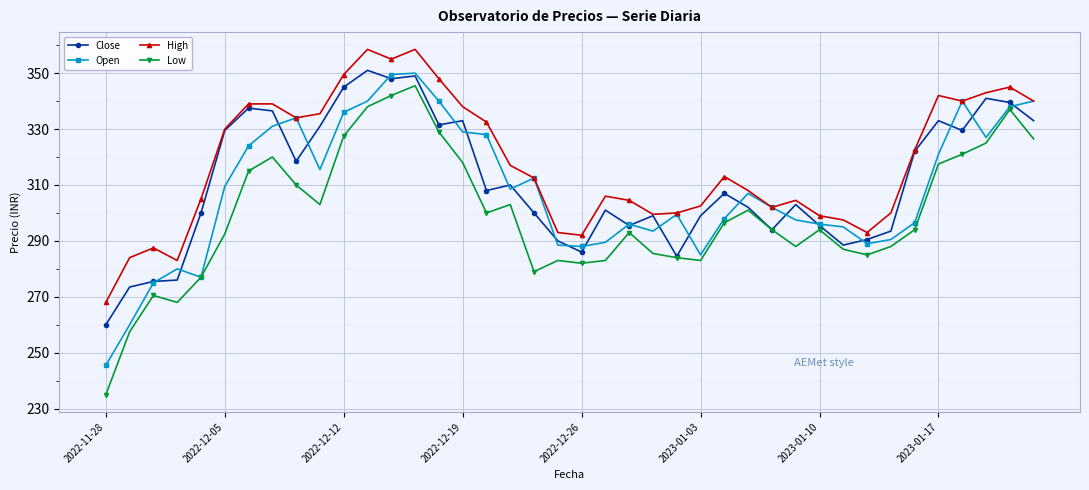

Which series has the widest spread of values?

Low